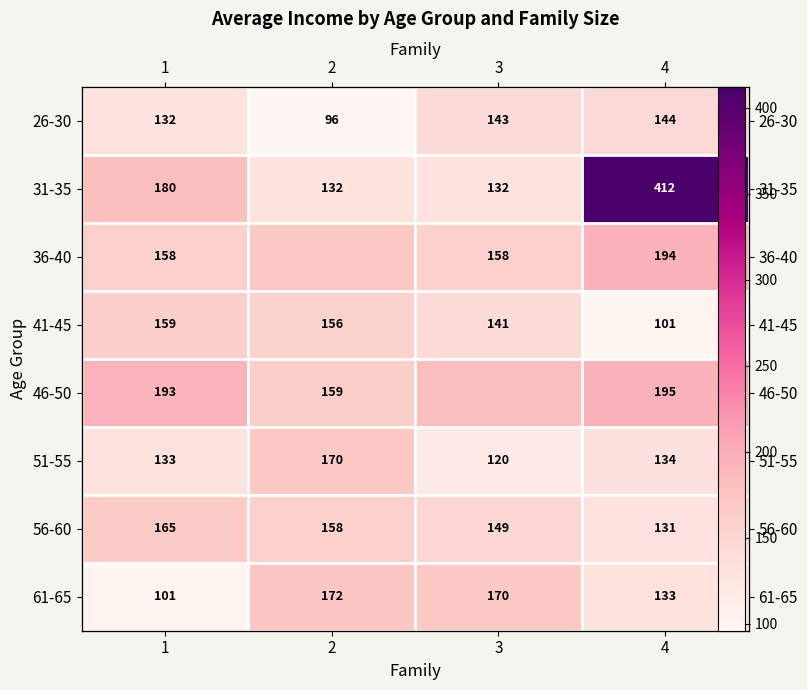

Where does the 36-40 series first go above 170?

4